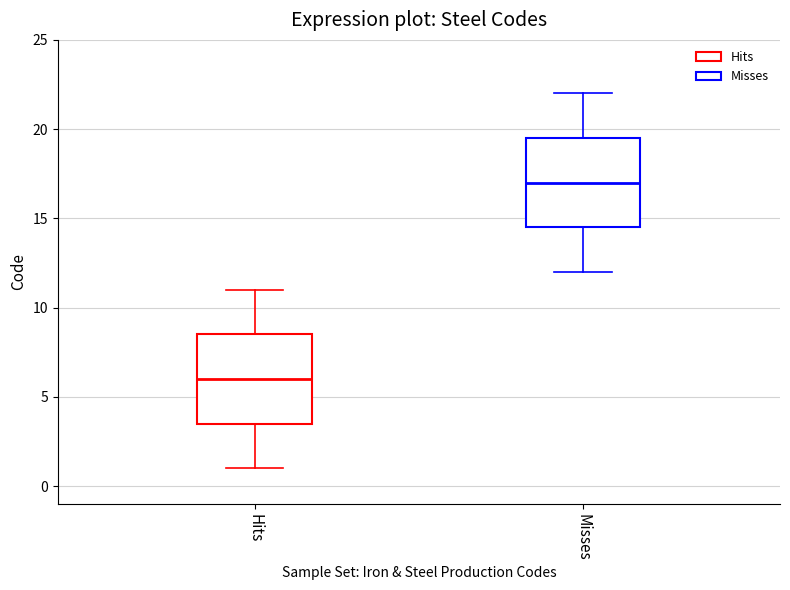

Where does the median line of the box for Hits sit on the y-axis? The values are not printed on the chart, so give them approximately, as read against the axis.

6.0